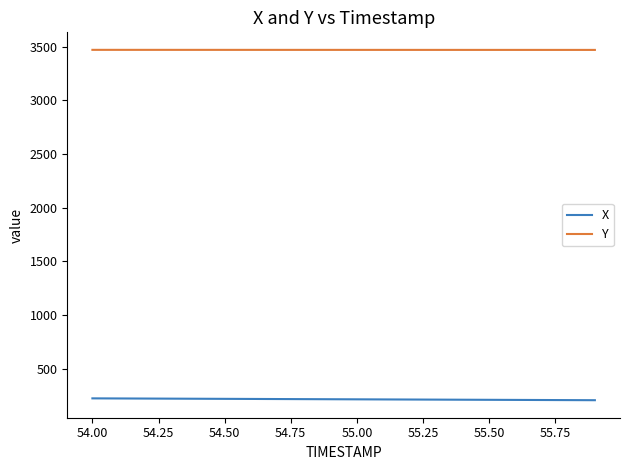

What is the minimum value for Y?

3470.8